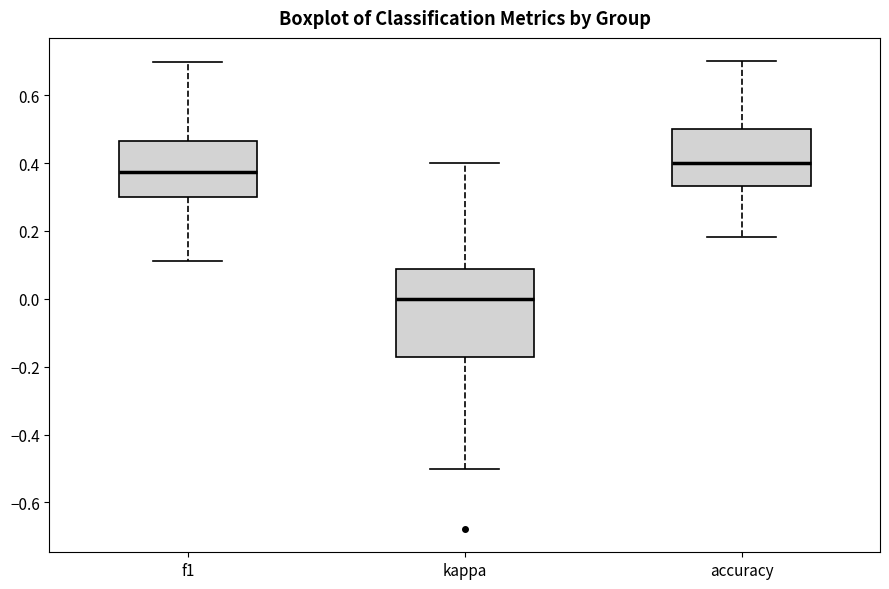

Which box has the lowest median line?

kappa